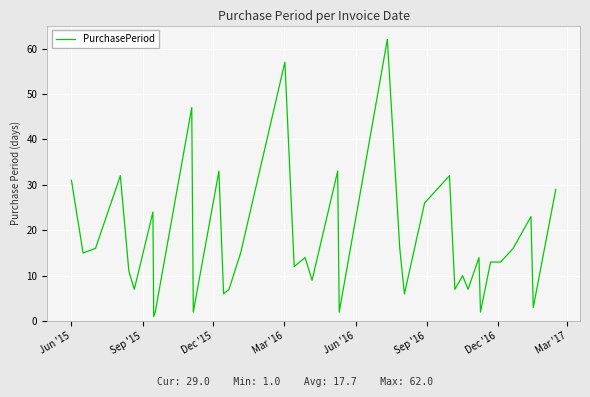

How many distinct data groups are displayed?

1